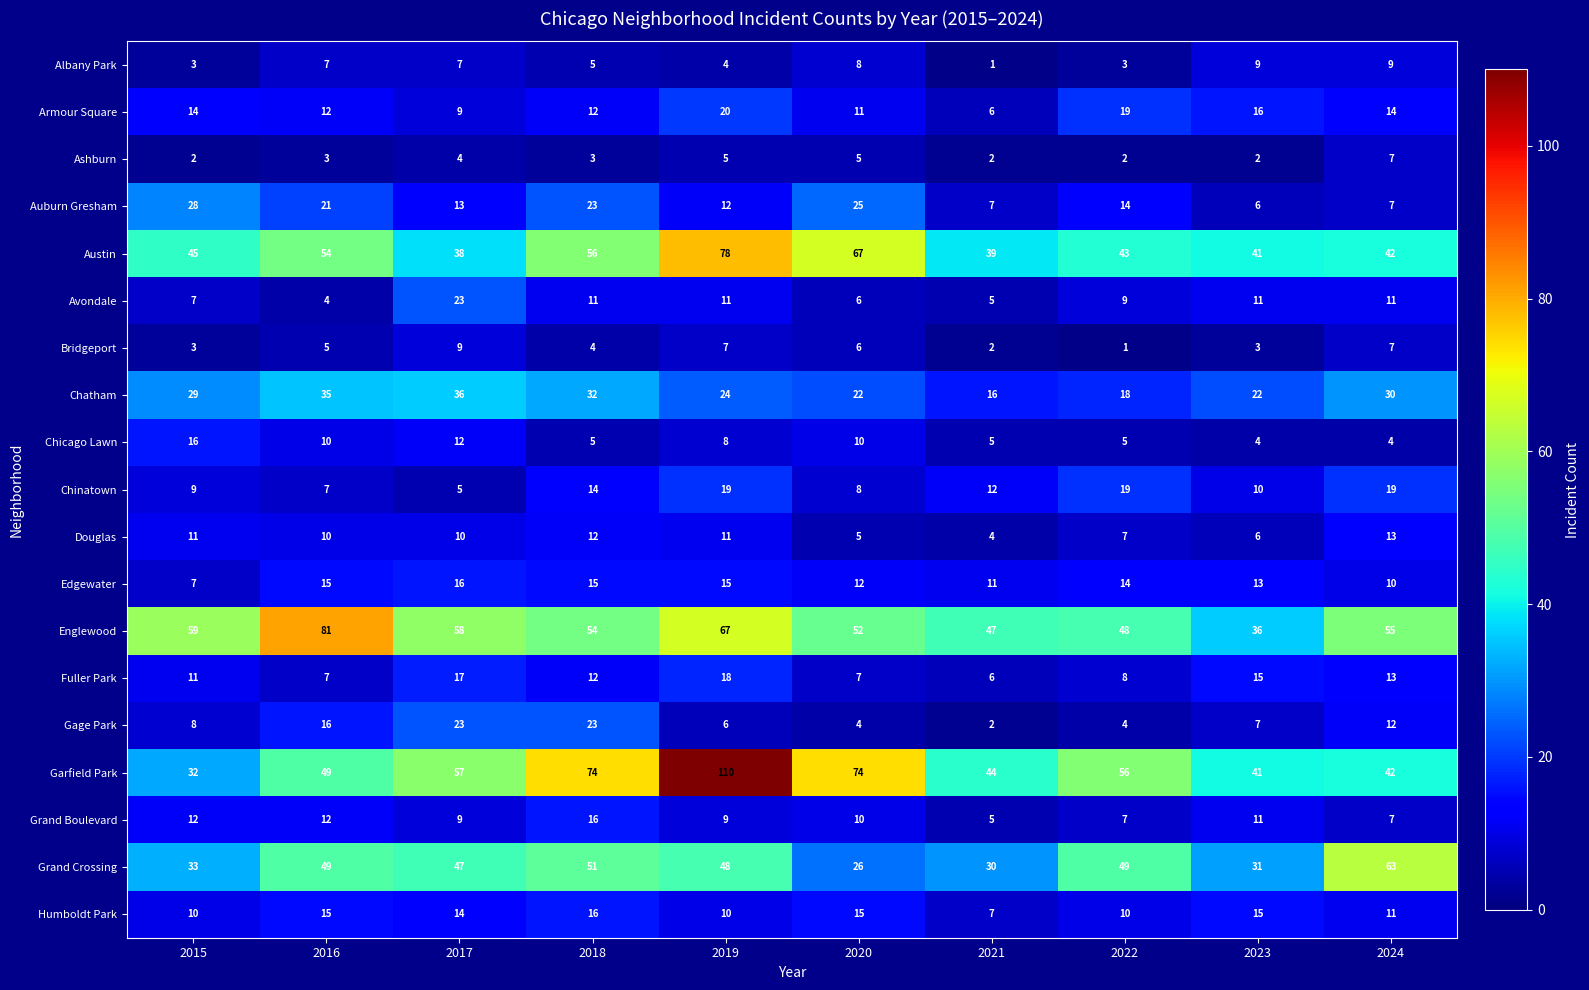

What is the sum of all Edgewater values?

128